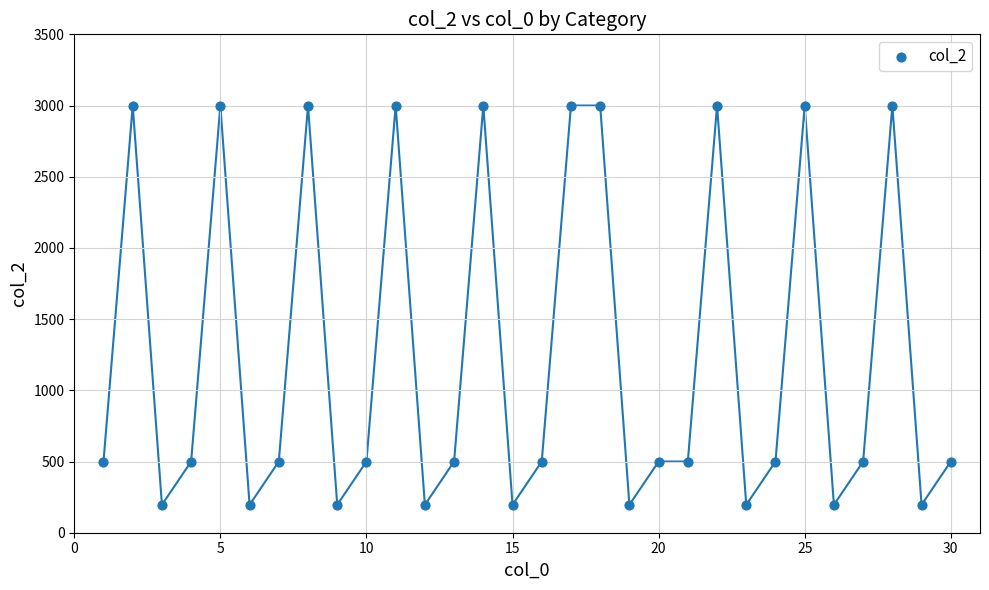

What is the range of Y values (max minus min)?

2804